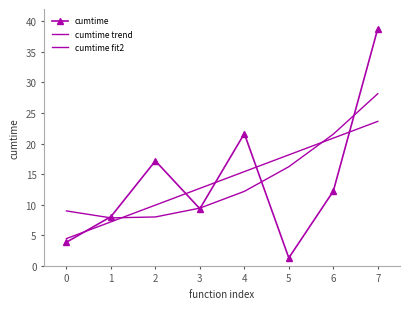

How many distinct data groups are displayed?

3